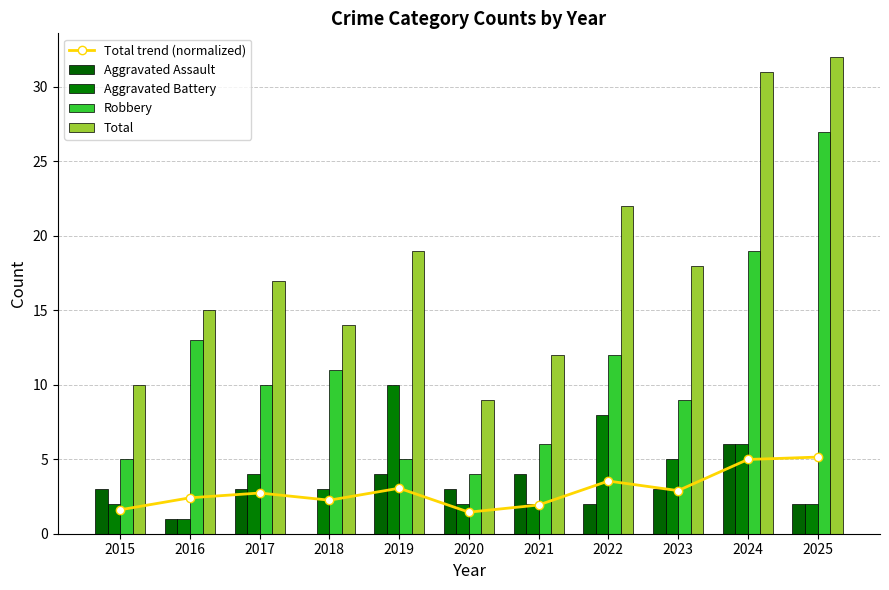

Count the number of categories in the chart.

11